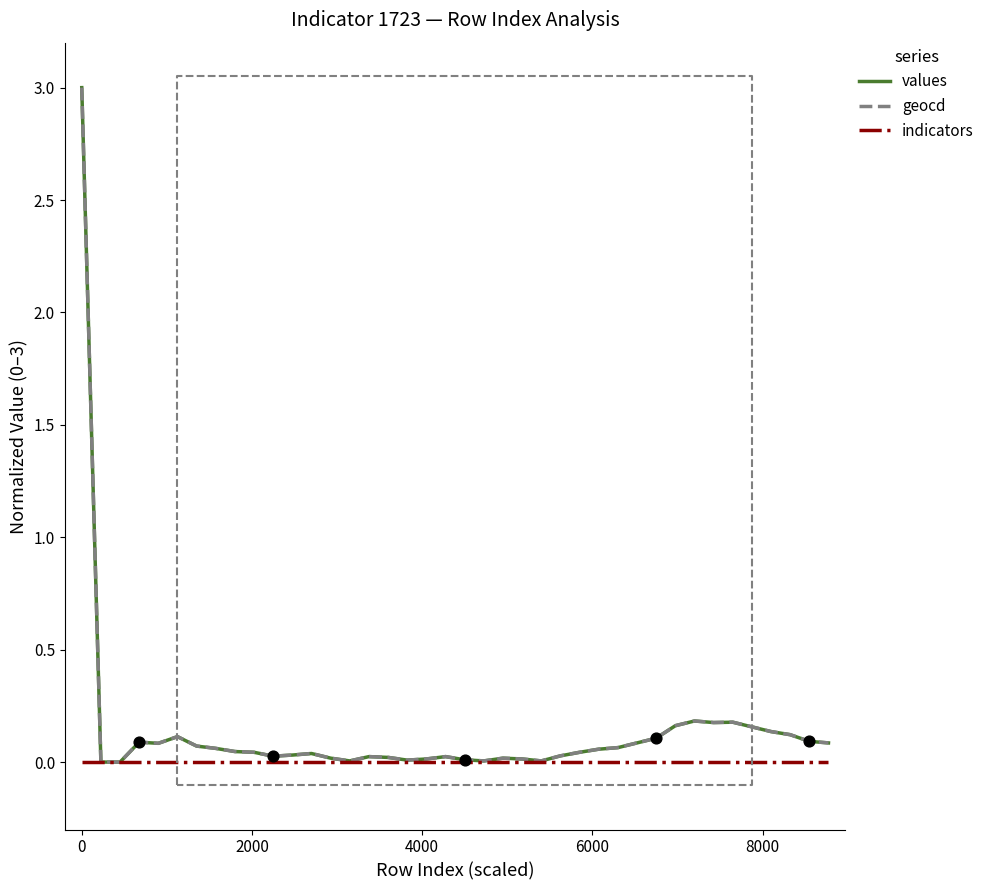

At how many categories does at least one series exceed 1?

1